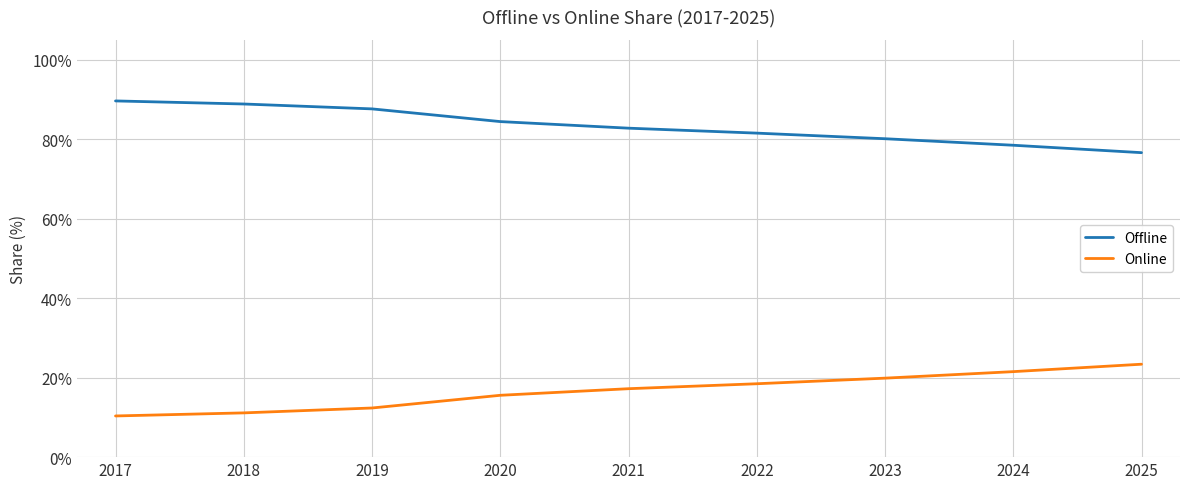

The Offline series shows 105.9 at 2025. True or false?

False